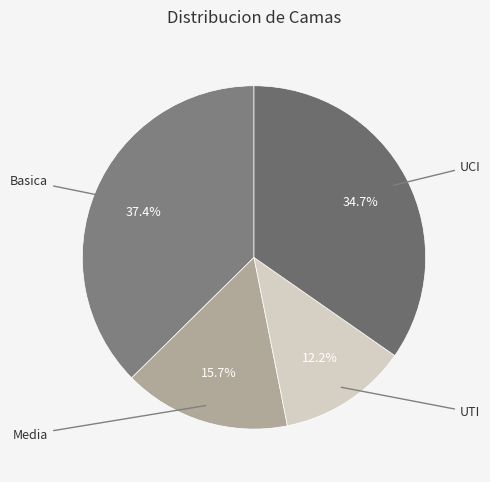

Does any single category account for the majority?

No